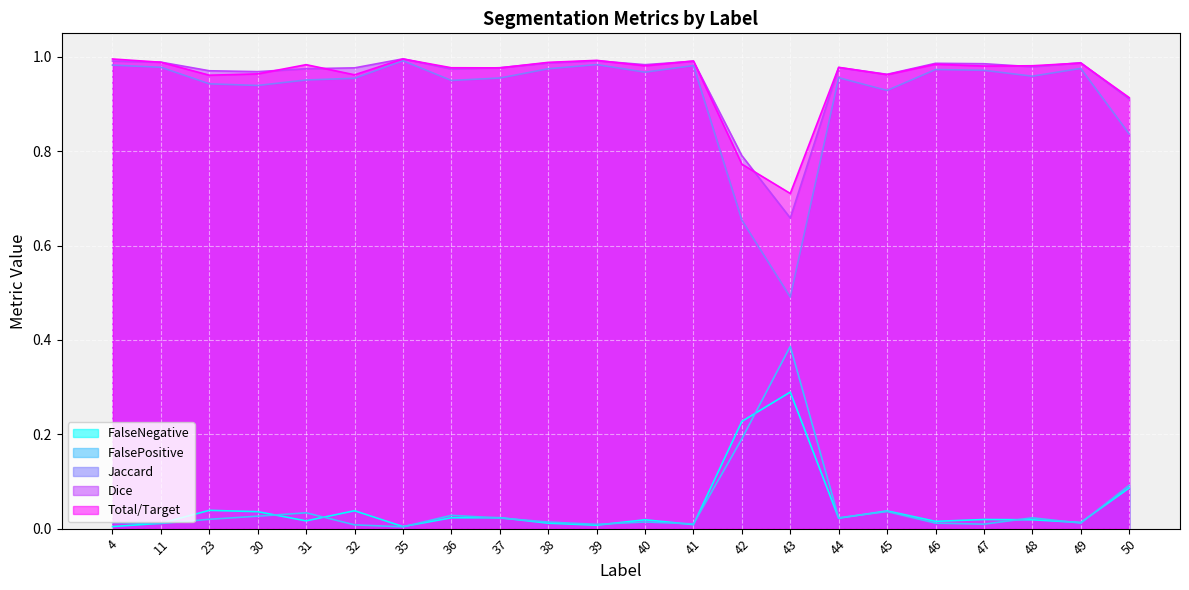

Where is Jaccard nearest to the value 0?

43